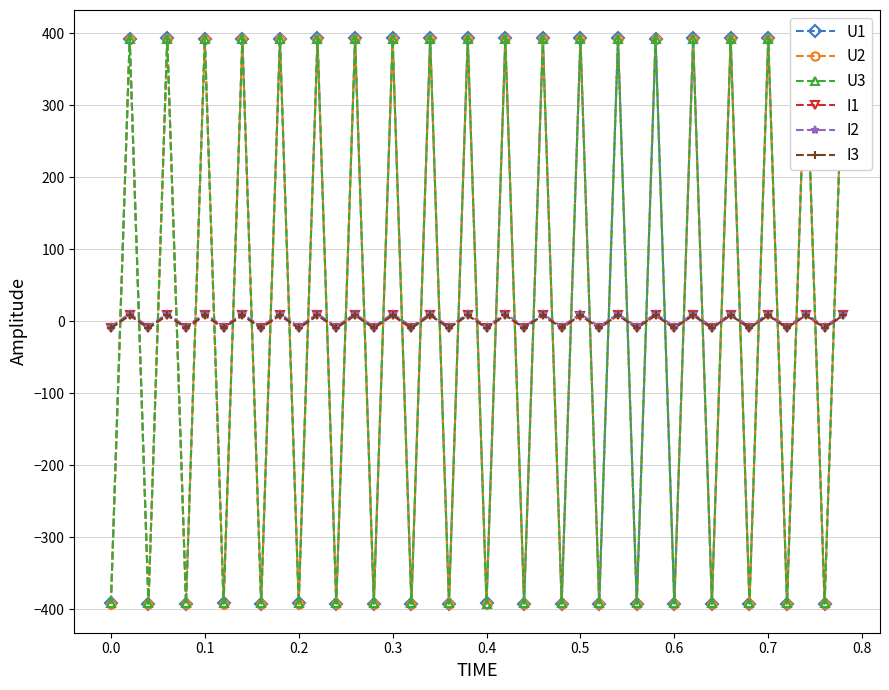

How many interior local peaks does the I2 series have?

19